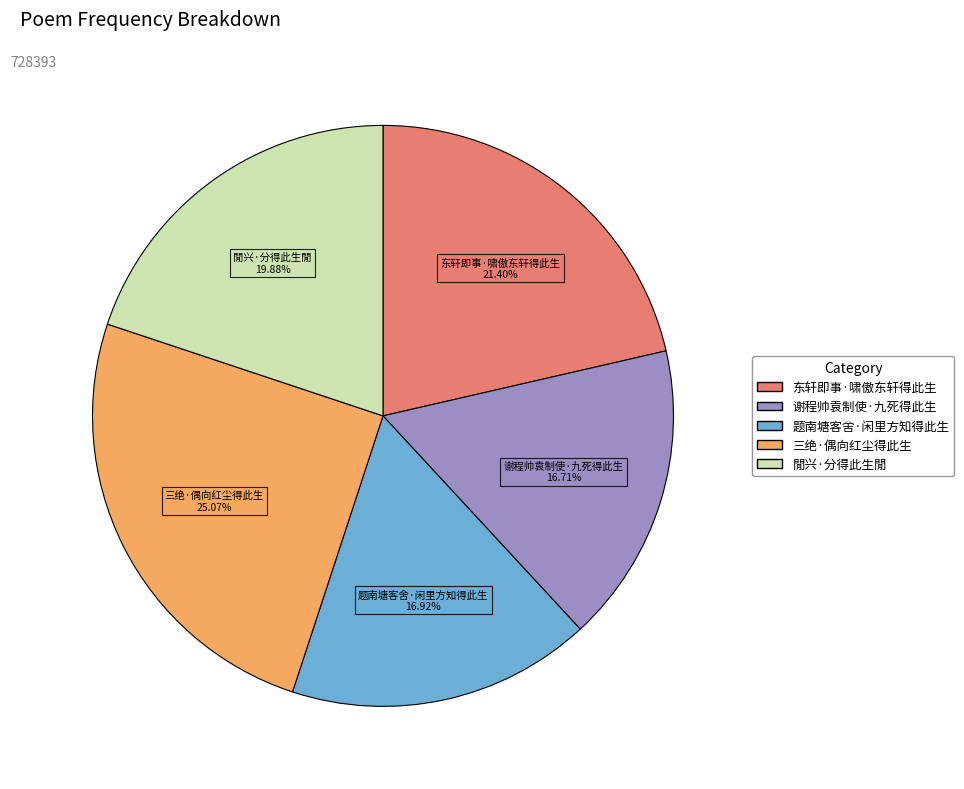

What percentage is the 閒兴·分得此生閒 slice, to the nearest percent?

20%